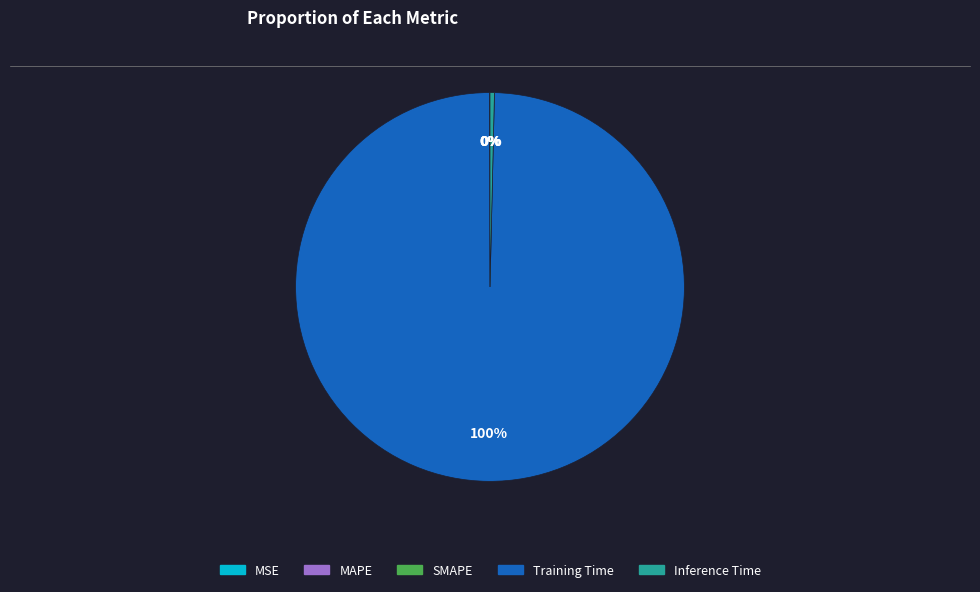

To the nearest percent, what is the difference between the largest and smallest slice percentages?

100%